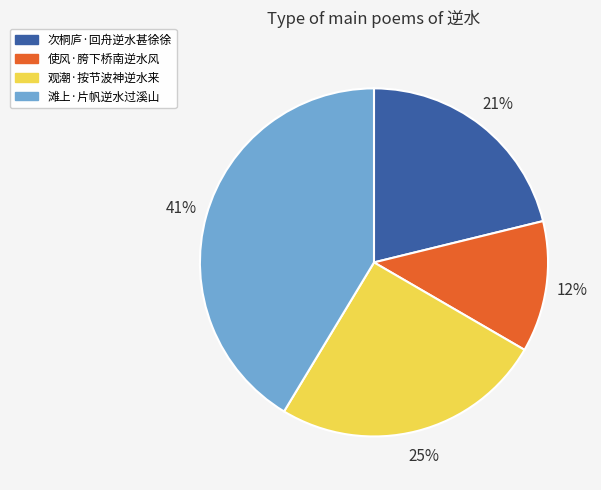

Count the number of slices in the pie.

4